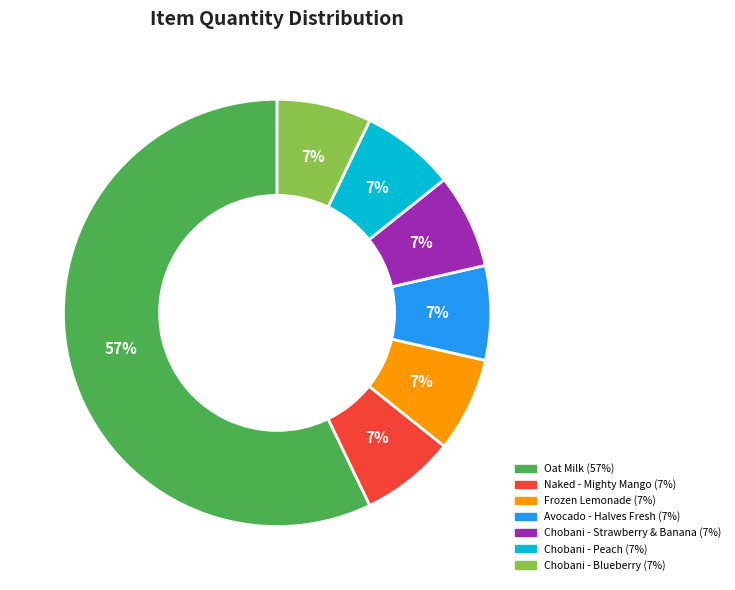

Does Oat Milk account for over 50% of the chart?

Yes